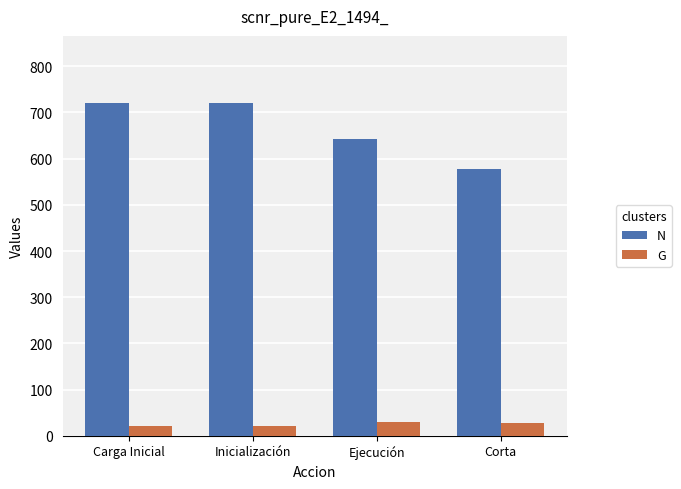

Where does the N series first go above 721?

Carga Inicial